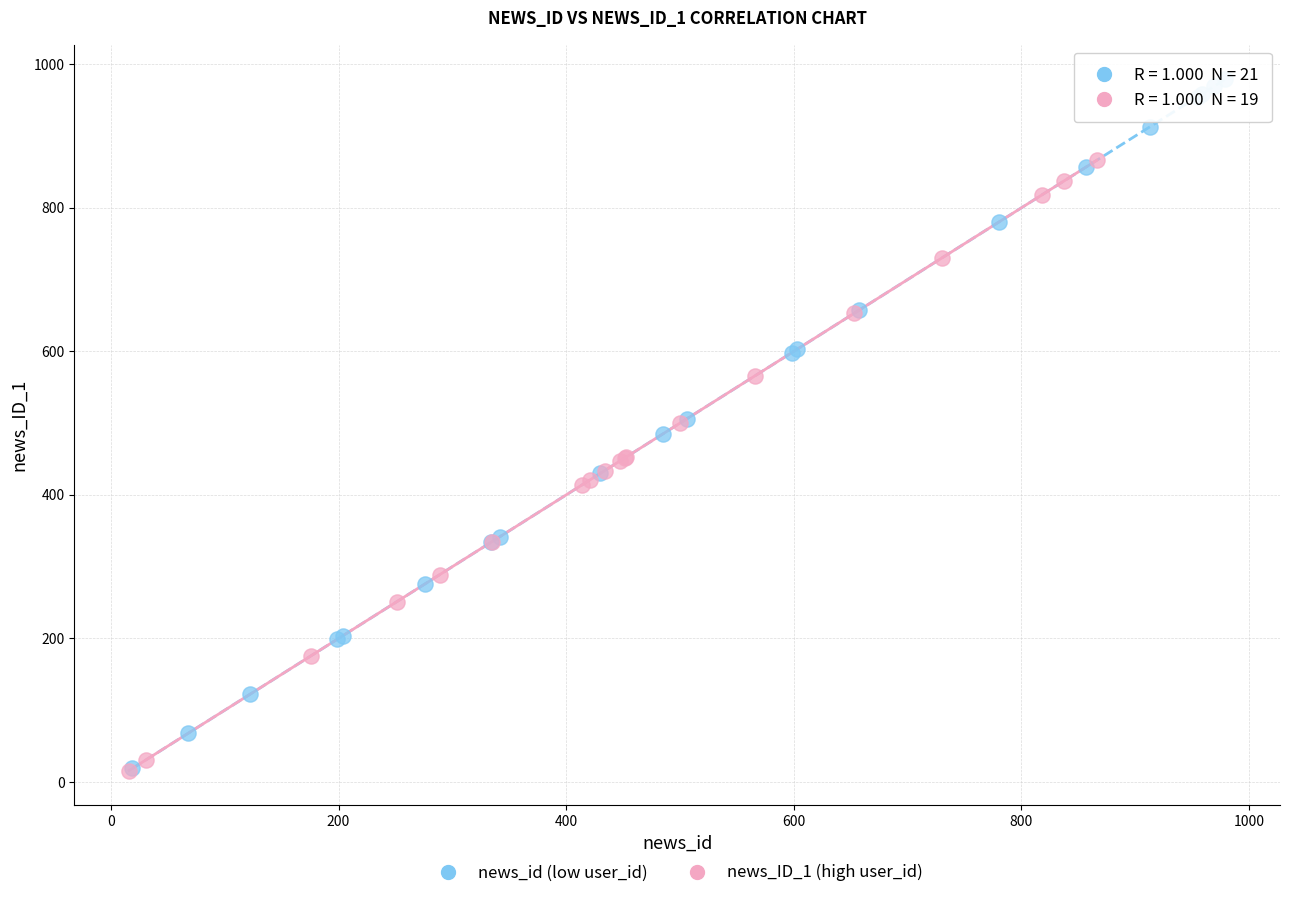

Which series has the widest spread of Y values?

news_id (low user_id)